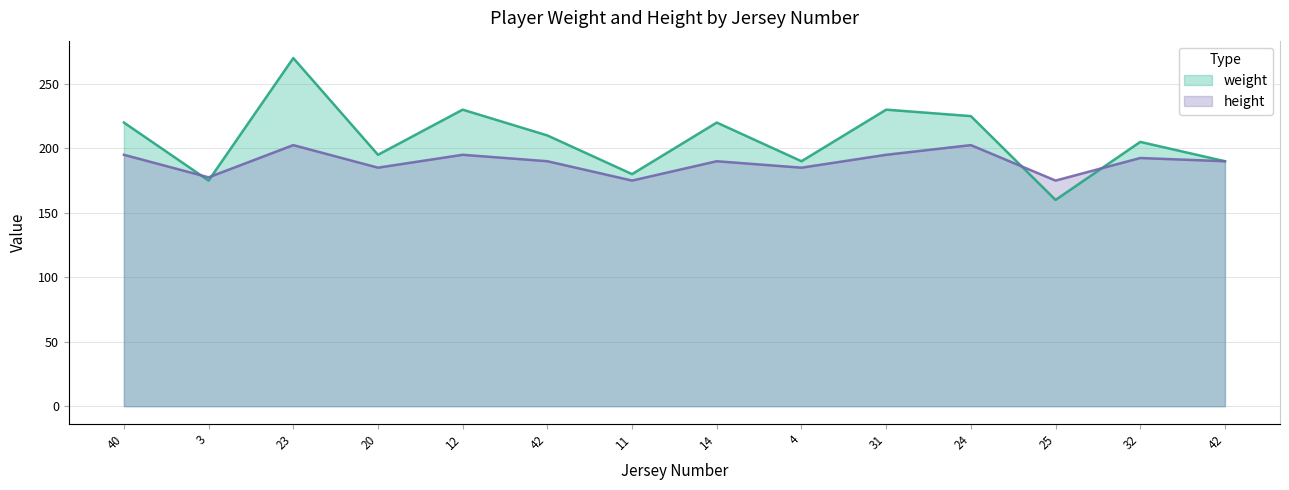

Where is the first local minimum for weight?

3